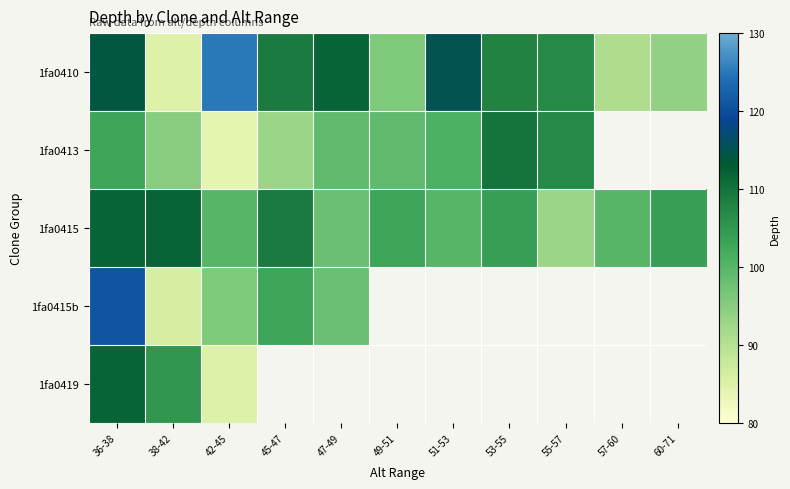

How many series are shown in this chart?

5